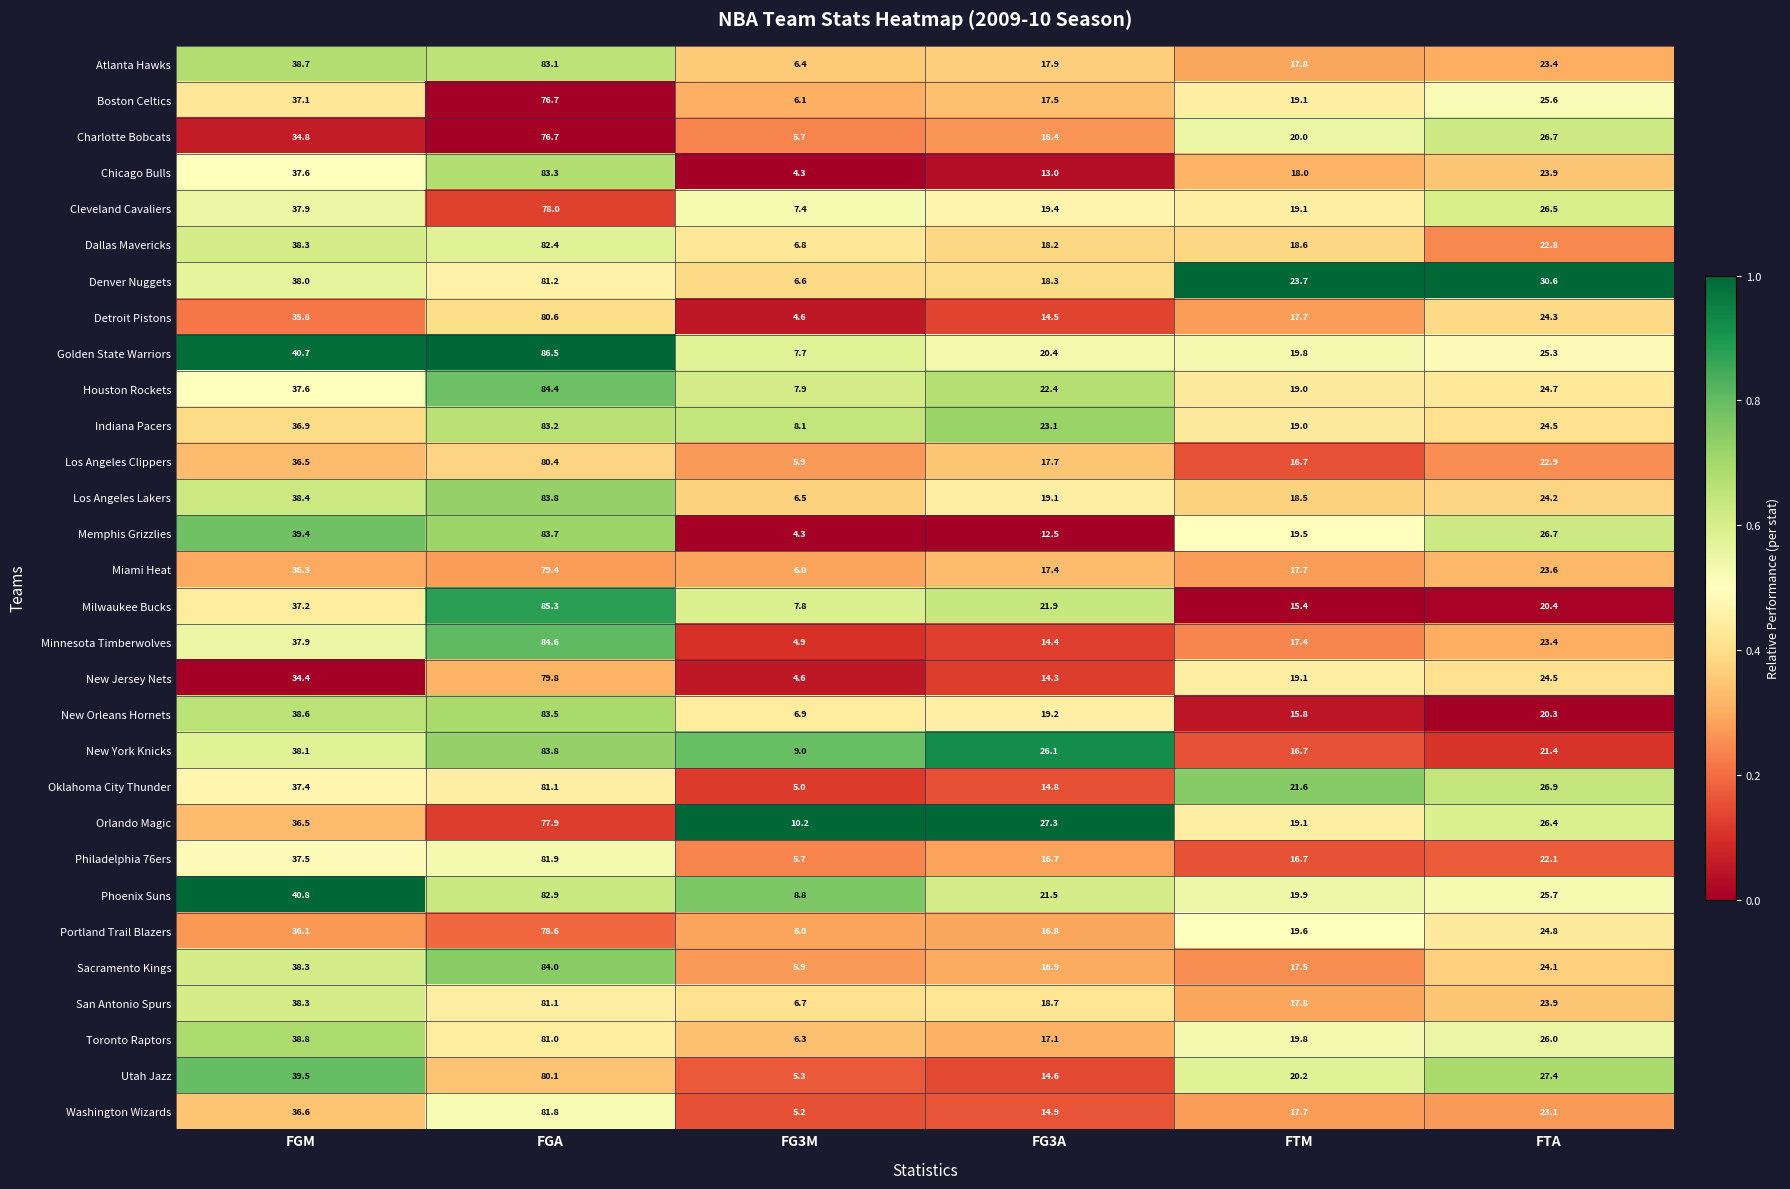

Which series has the largest total across all categories?

Golden State Warriors